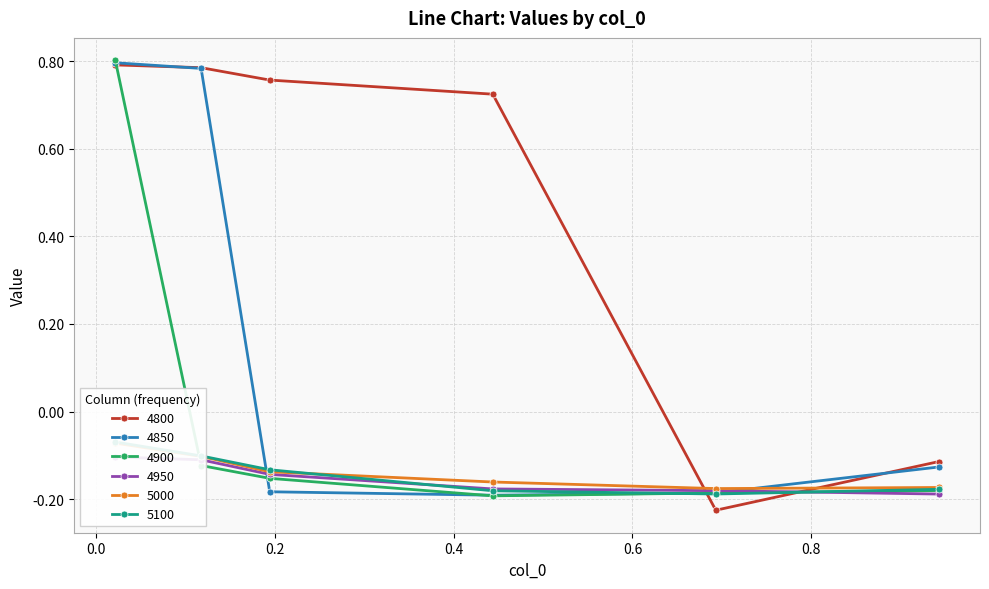

In 4800, how many points are lower than both neighbors (excluding endpoints)?

1